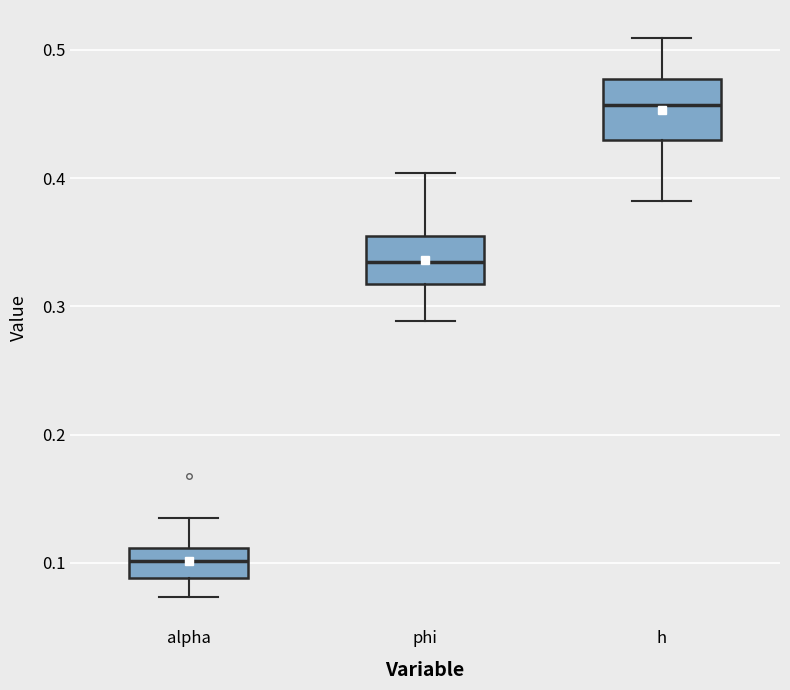

Where does the upper whisker of the box for alpha end on the y-axis? The values are not printed on the chart, so give them approximately, as read against the axis.

0.13